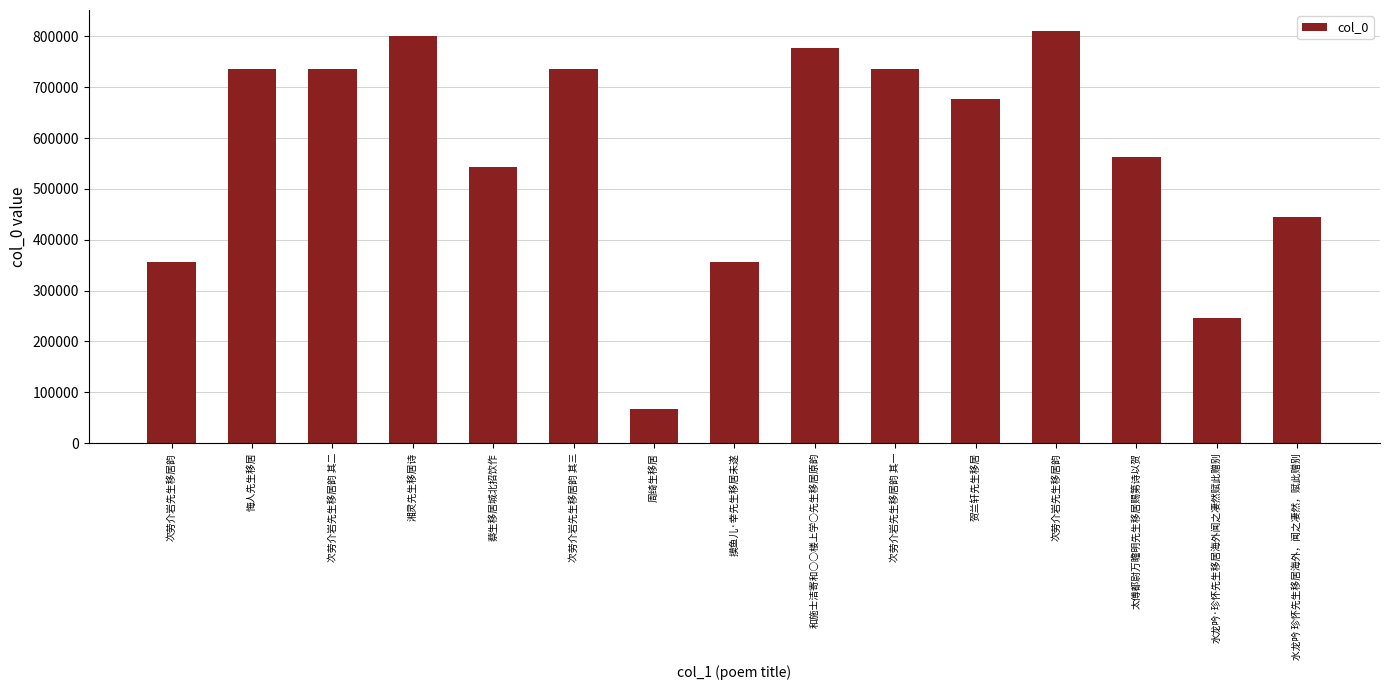

What is the label of the 5th bar from the right?

贺兰轩先生移居